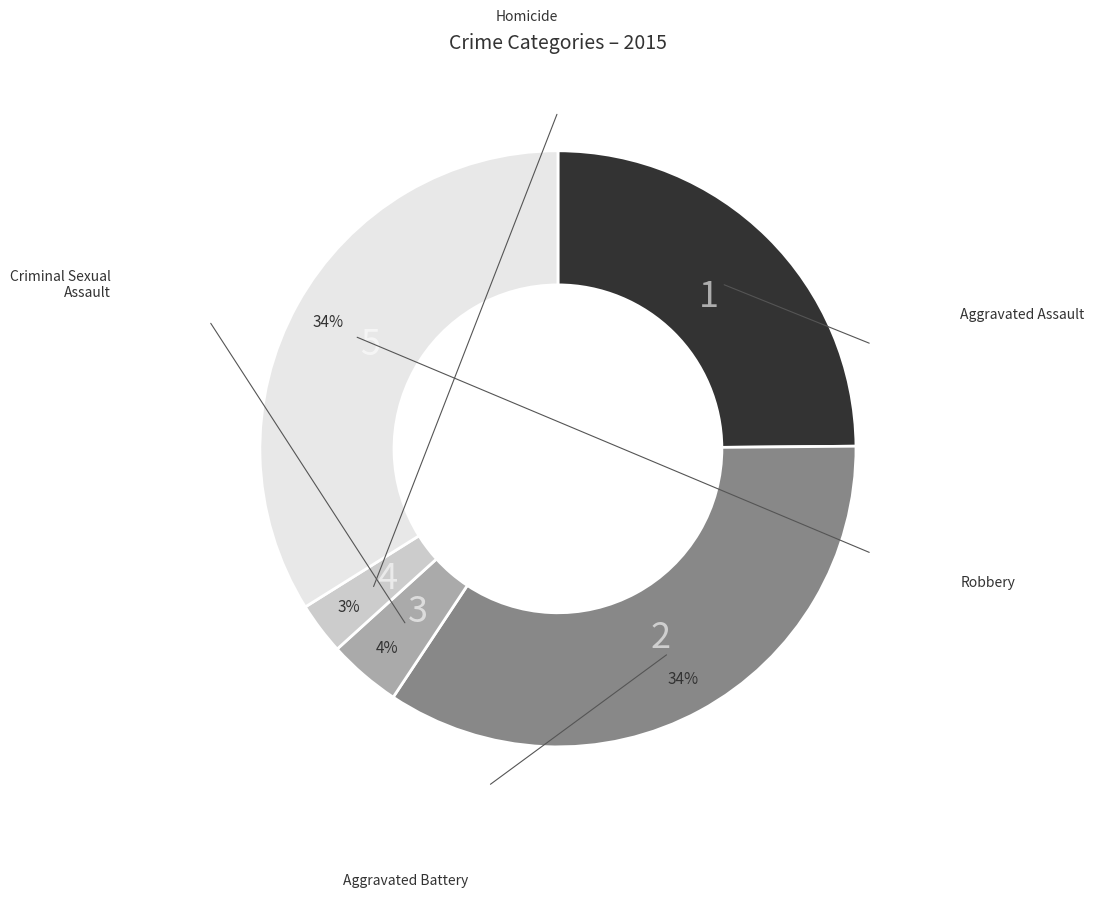

How many segments does this pie chart have?

5